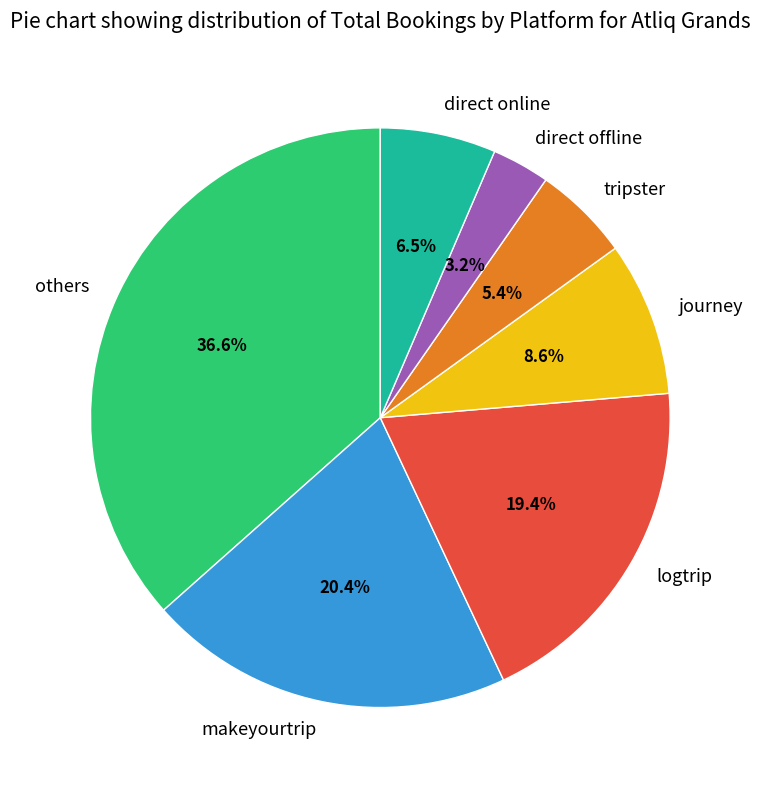

To the nearest percent, what is the combined percentage of direct online and logtrip?

26%